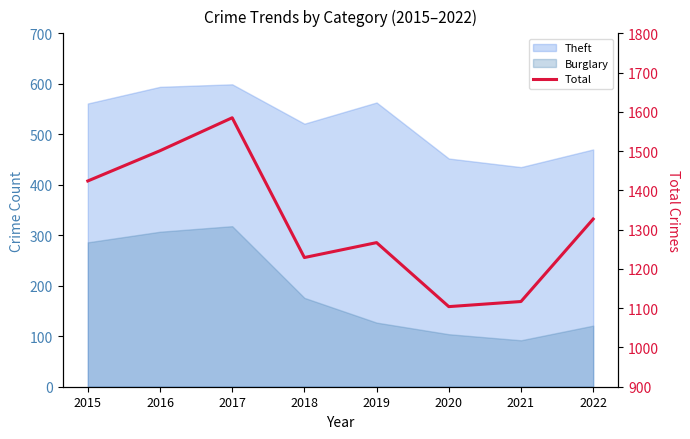

How many lines are shown in the chart?

1